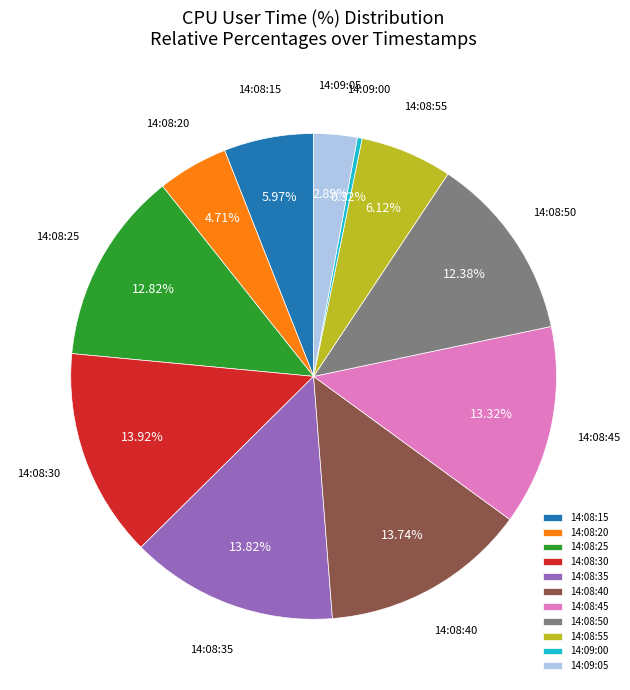

Is there any slice that represents more than half of the pie?

No